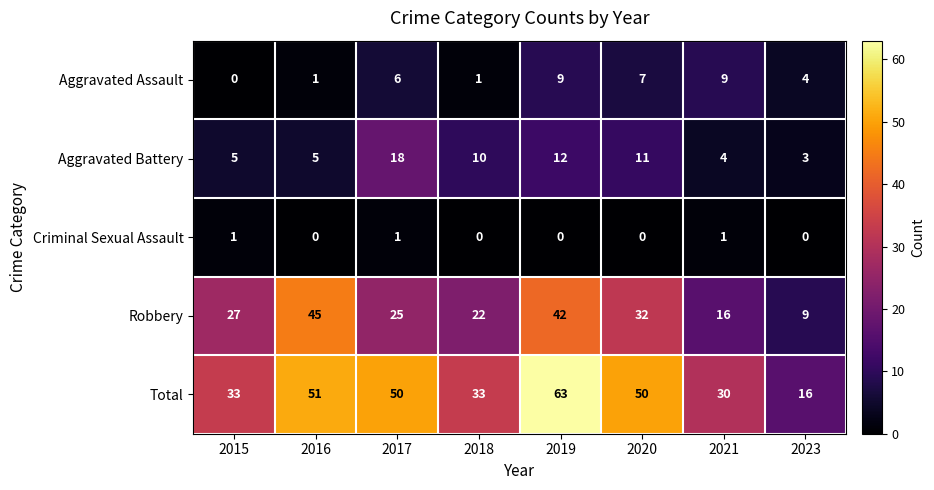

Which series changed the most between 2015 and 2023?

Robbery